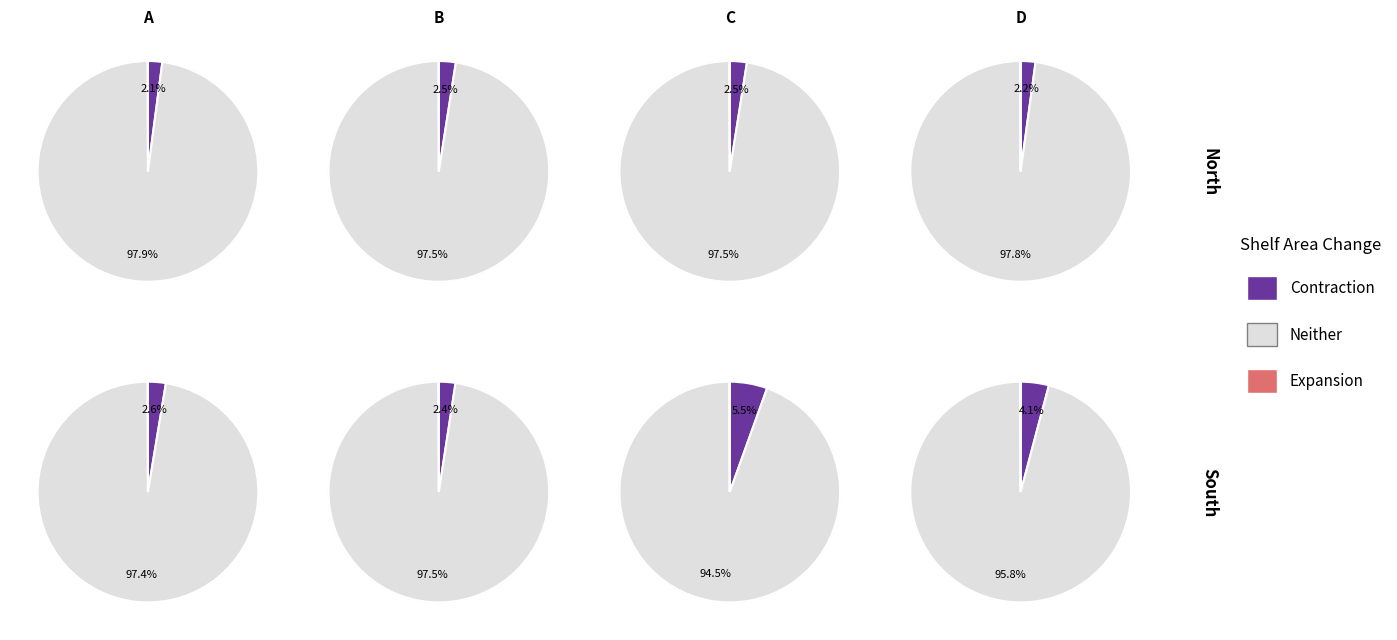

The H slice represents 24% of the pie. True or false?

False